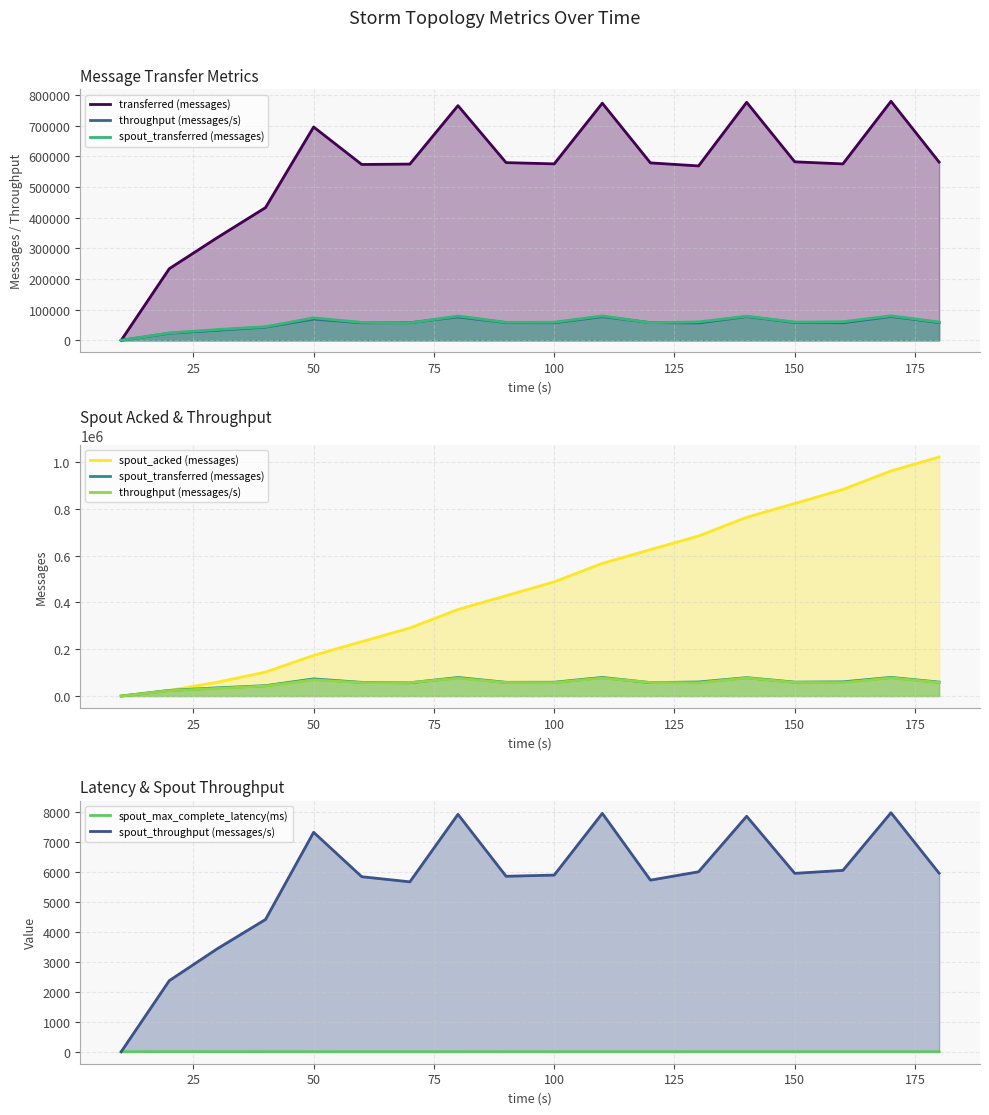

True or false: spout_throughput (messages/s) and transferred (messages) cross at least once.

False